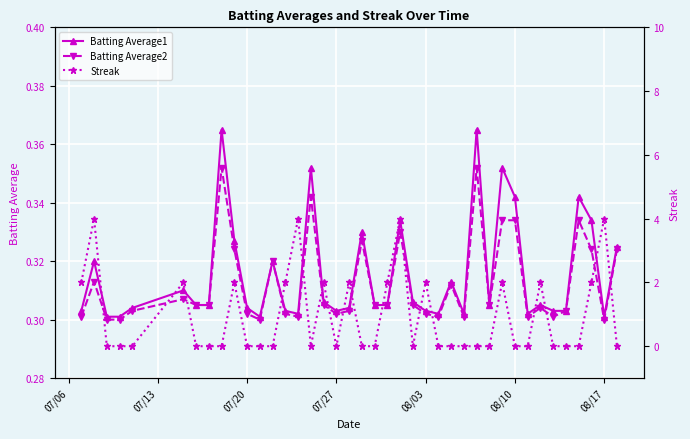

Which series has the largest range (max minus min)?

Streak